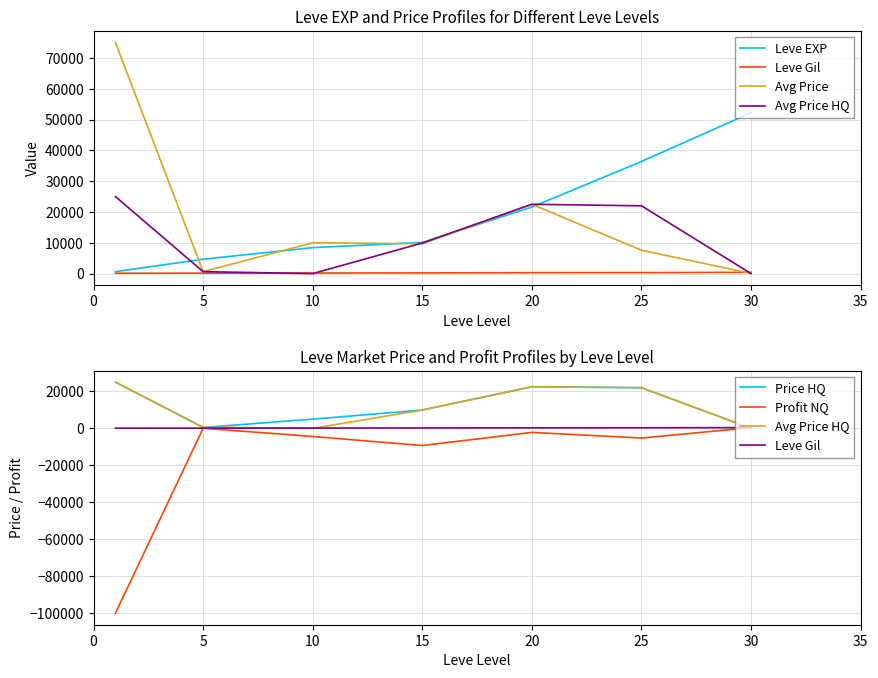

What is the difference between the highest and lowest values at 25?

41592